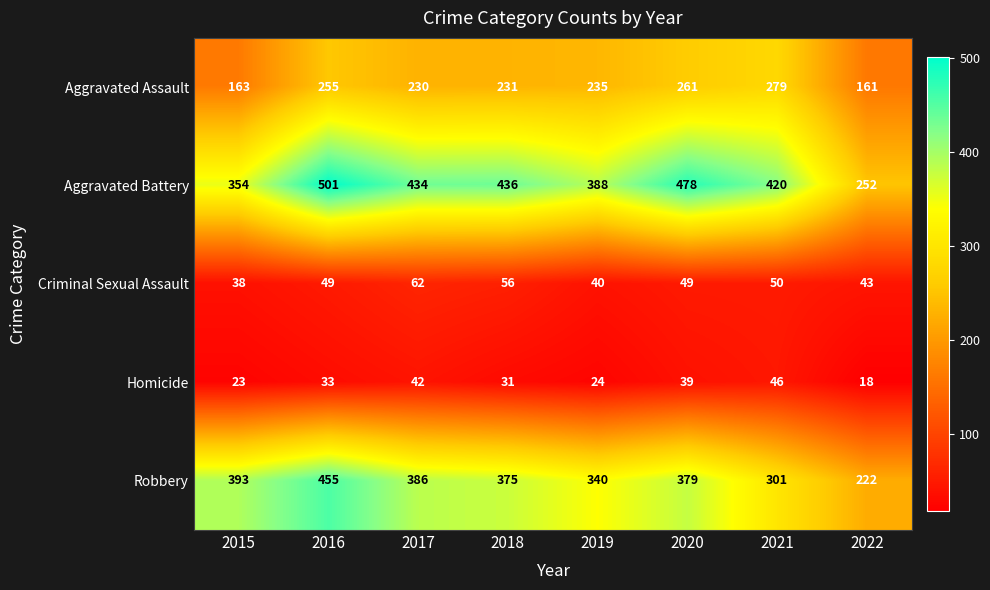

What is the smallest value displayed?

18